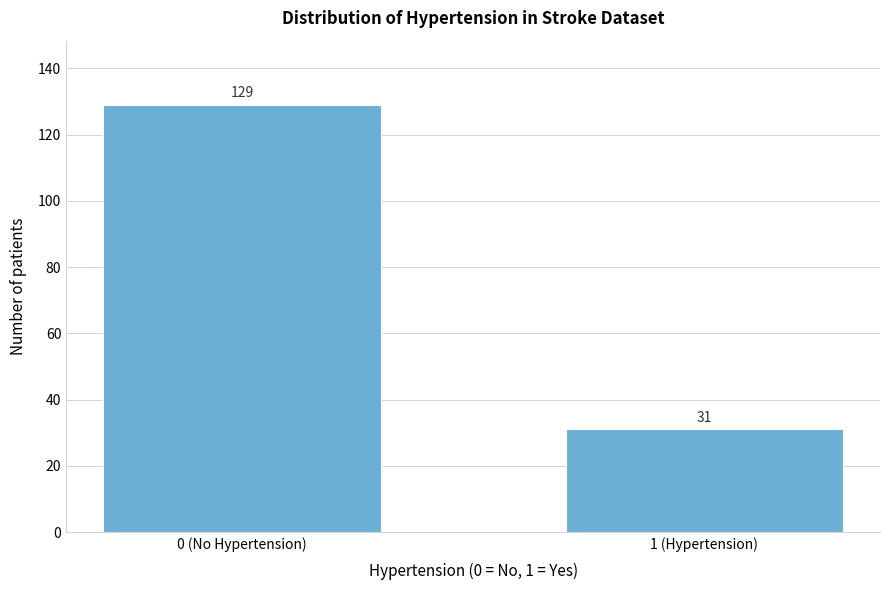

Reading left to right, list all the values displayed in this chart.

0 (No Hypertension)=129	1 (Hypertension)=31